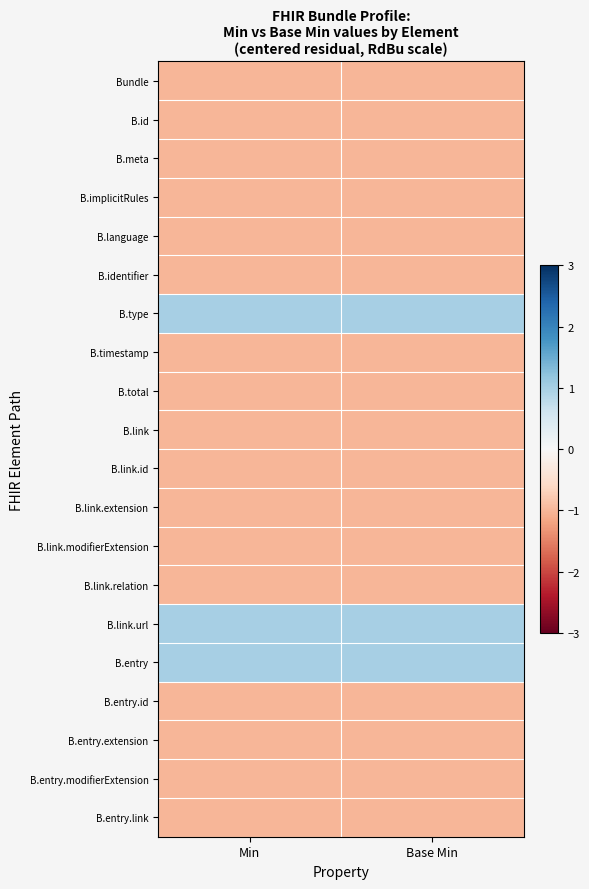

At how many categories does at least one series exceed 0?

2